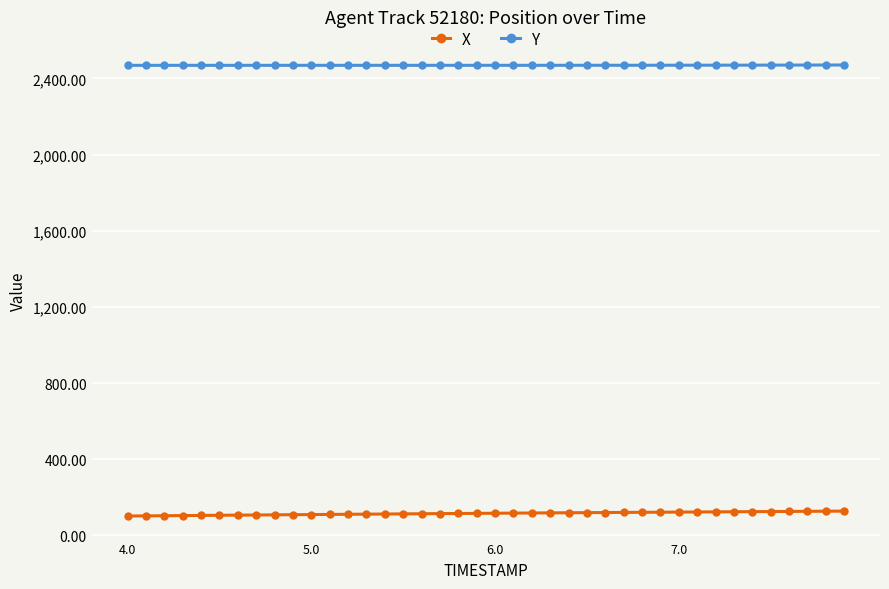

What is the average value of the Y series?

2469.3